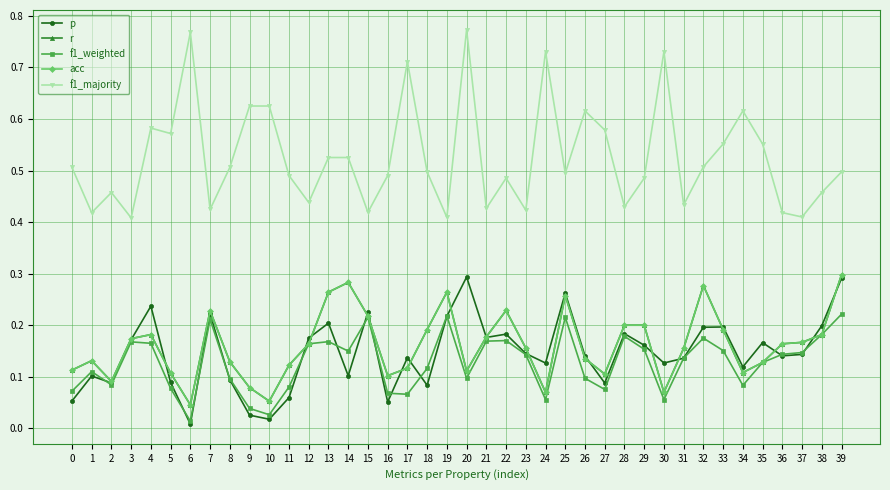

Does the chart have visible grid lines?

Yes